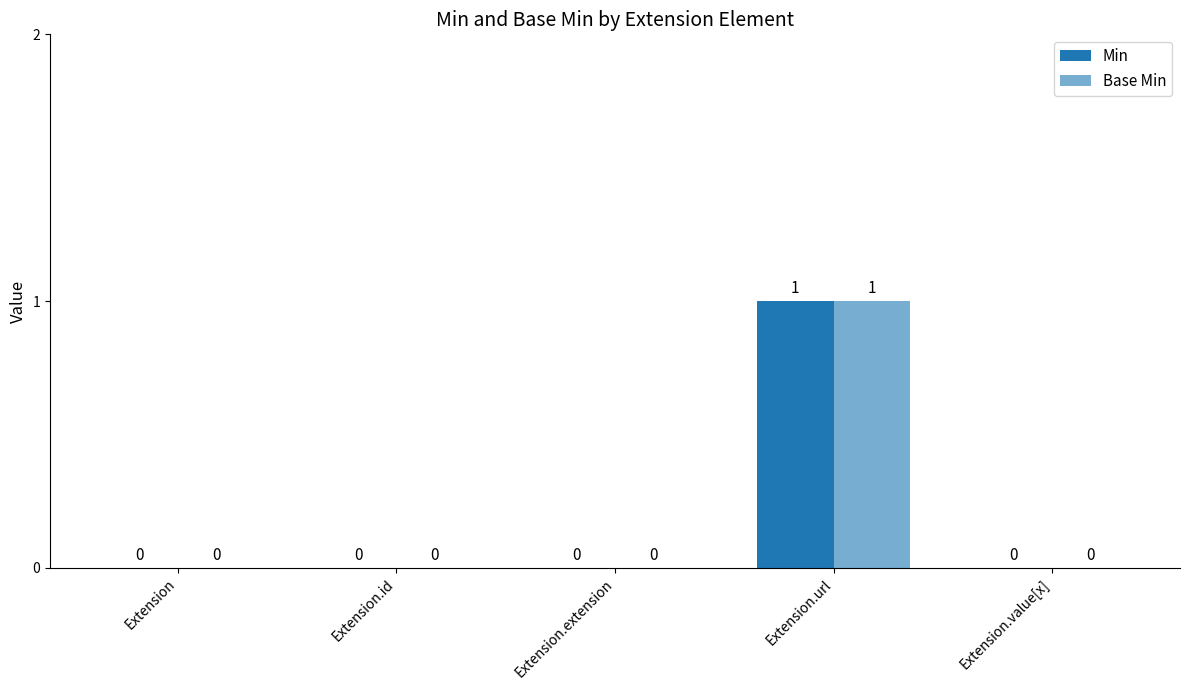

How many groups of bars are there?

5